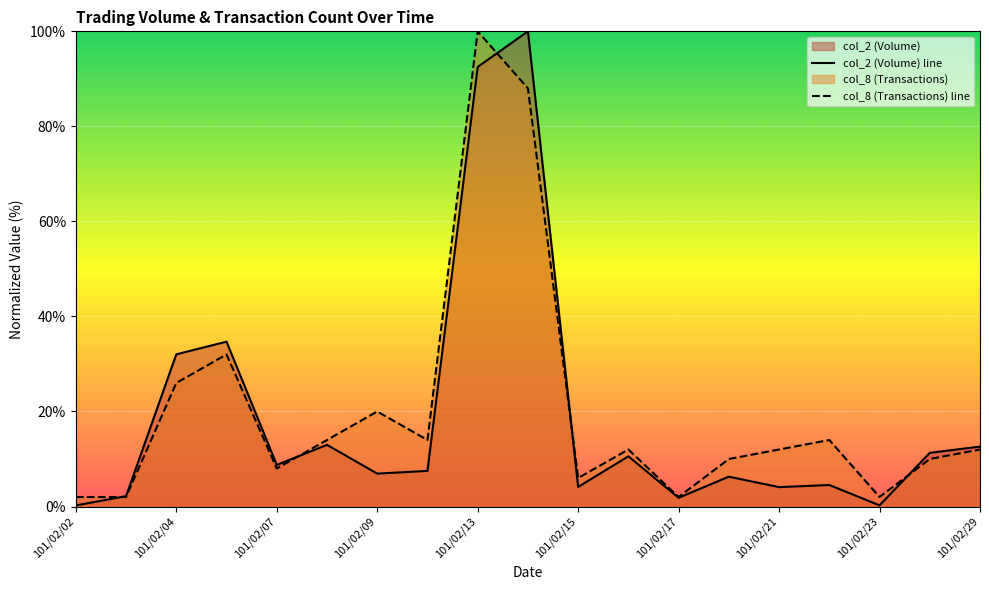

Is the value of col_8 (Transactions) line at 101/02/13 greater than the value of col_2 (Volume) line at 101/02/15?

Yes